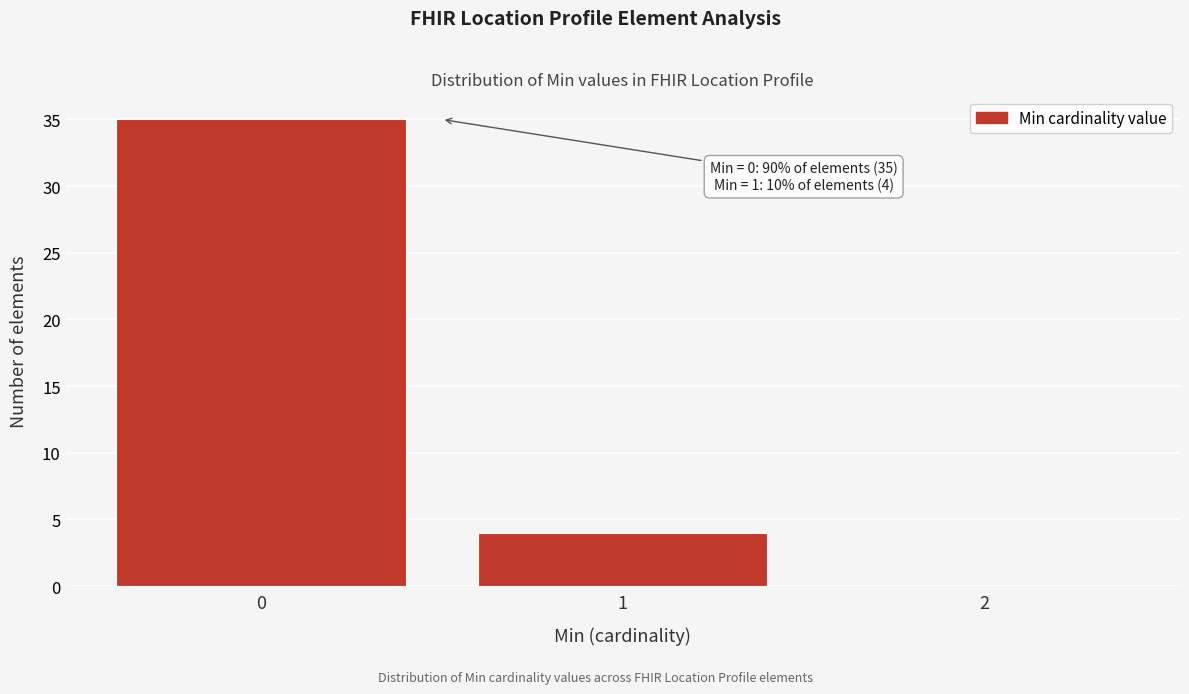

Reading left to right, extract all data points from this chart.

0=35	1=4	2=0